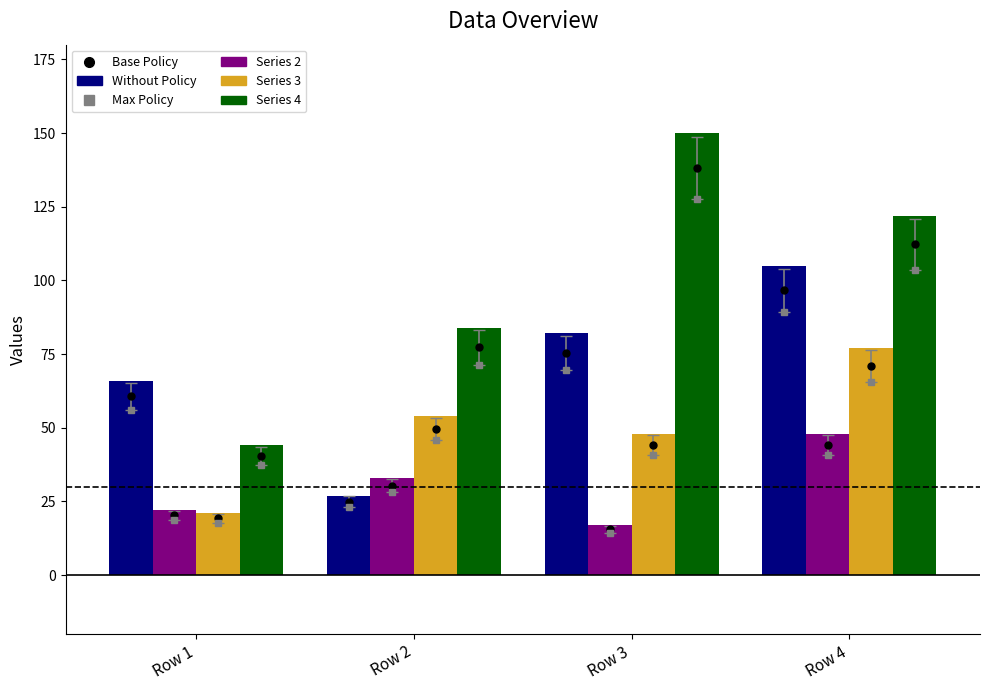

Reading left to right, what are all the values shown in this chart?

1: 66	27	82	105
2: 22	33	17	48
3: 21	54	48	77
4: 44	84	150	122